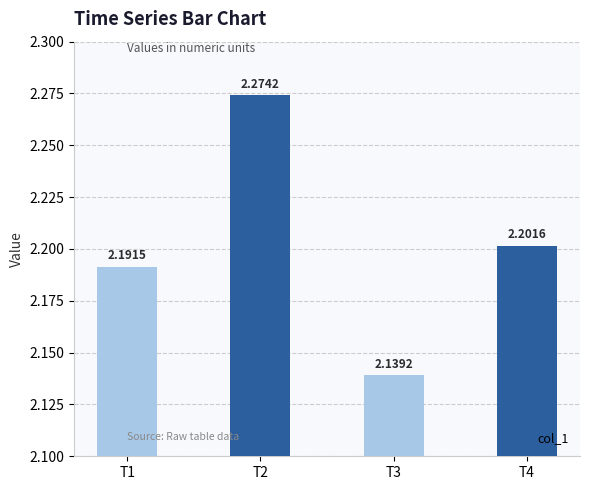

Where is the data nearest to the value 2?

T3